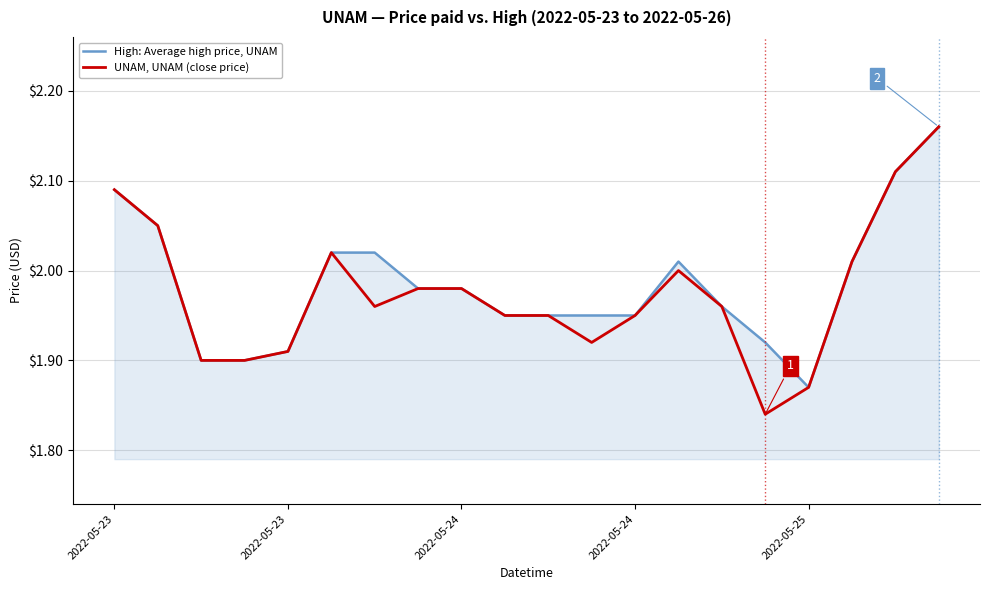

What are all the series names shown in the legend?

High: Average high price, UNAM, UNAM, UNAM (close price)